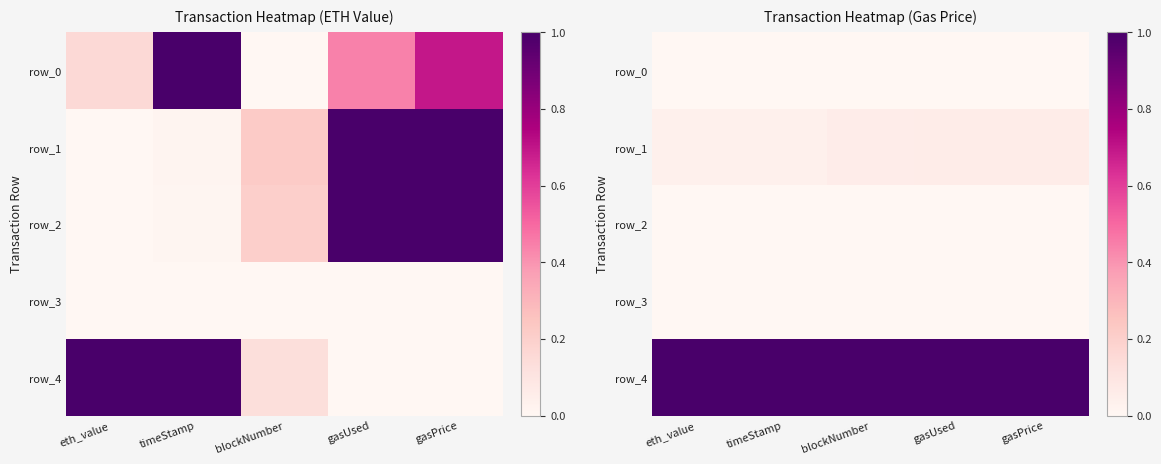

Rank the series by their maximum value, from lowest to highest.

row_0, row_3, row_2, row_1, row_4